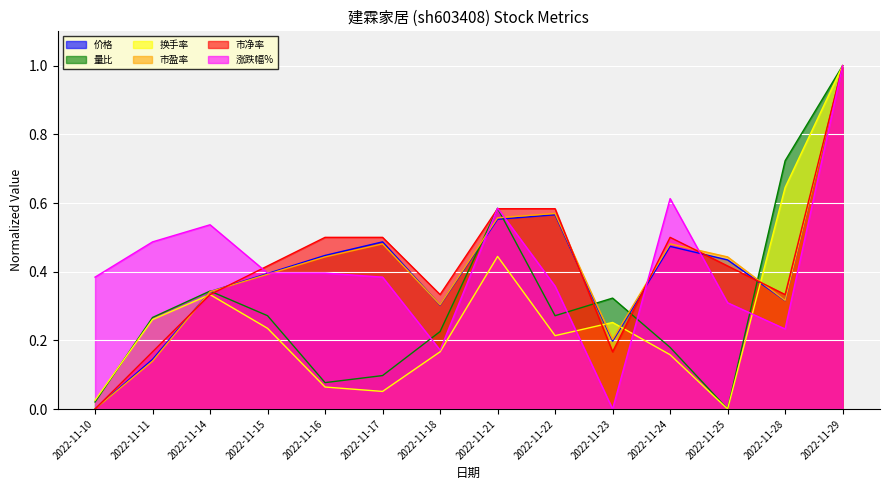

How many series are shown in this chart?

6